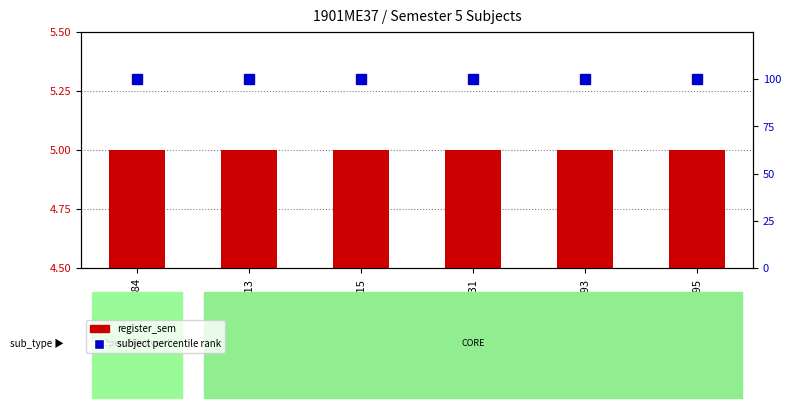

The value of register_sem at ME395 is 0.8. True or false?

False